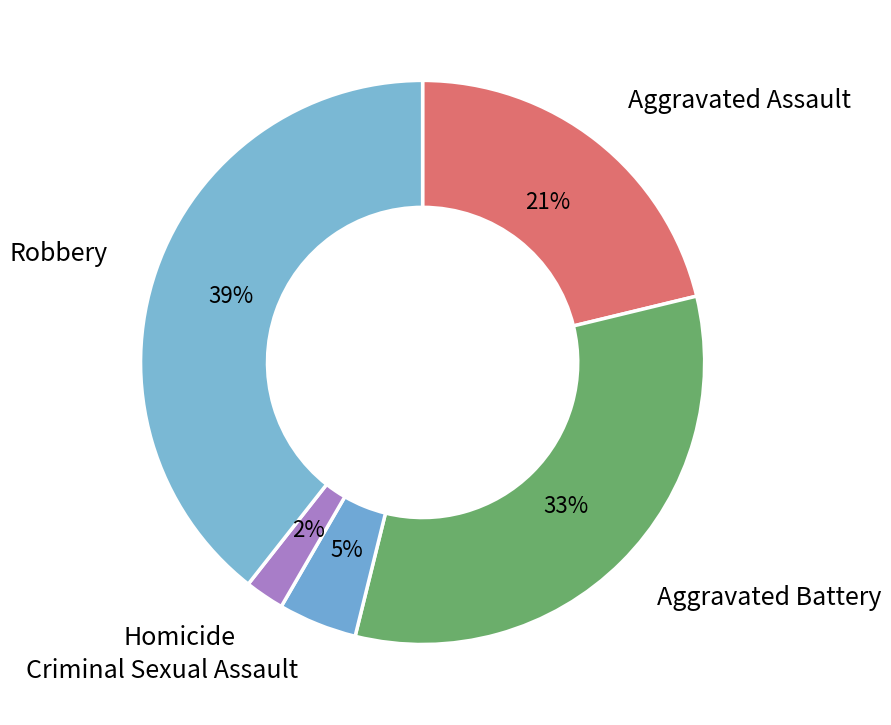

The Homicide slice represents 9% of the pie. True or false?

False